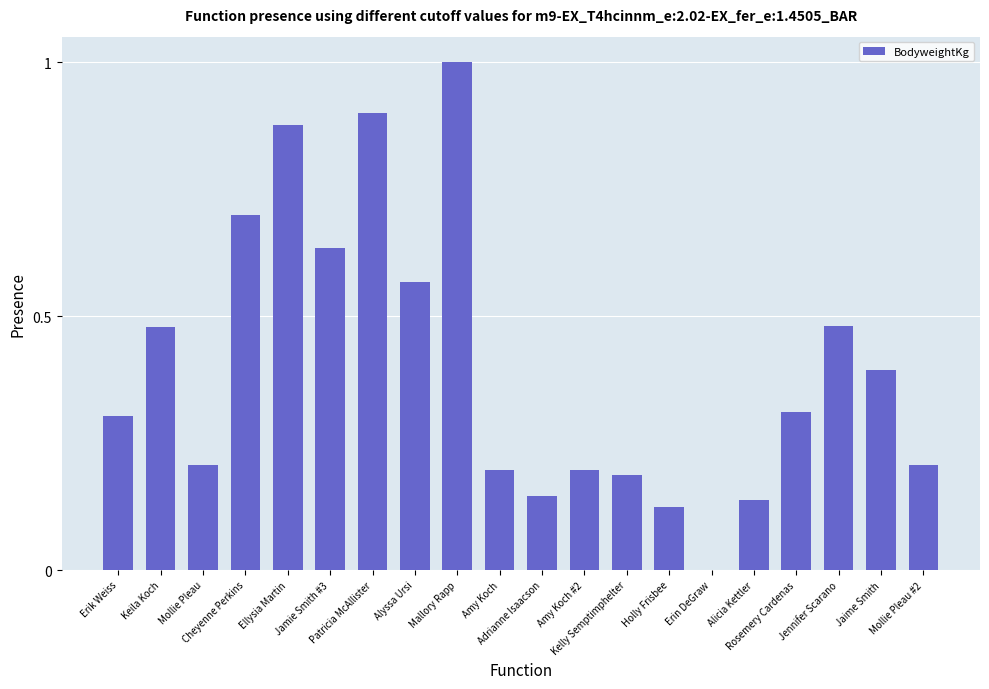

What is the difference between the values at Ellysia Martin and Jennifer Scarano?

0.4